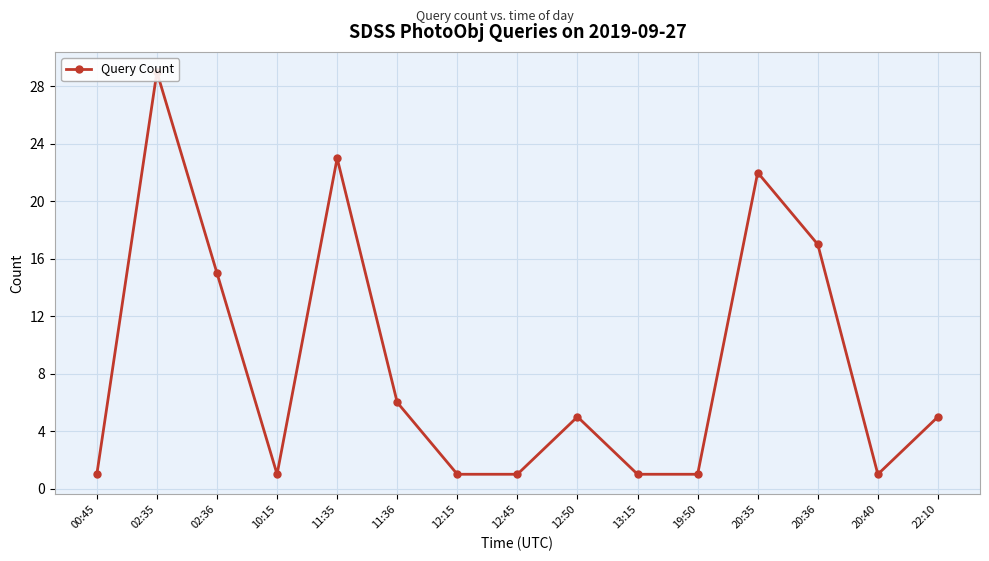

What is the minimum value shown in the chart?

1